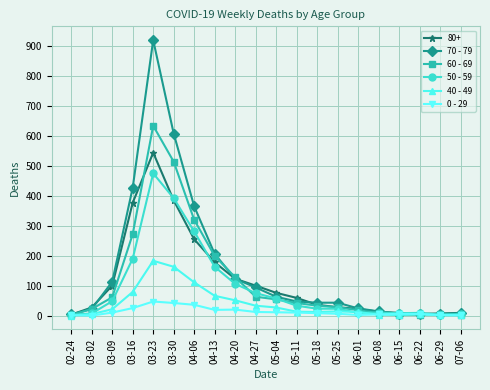

Count the number of categories in the chart.

20